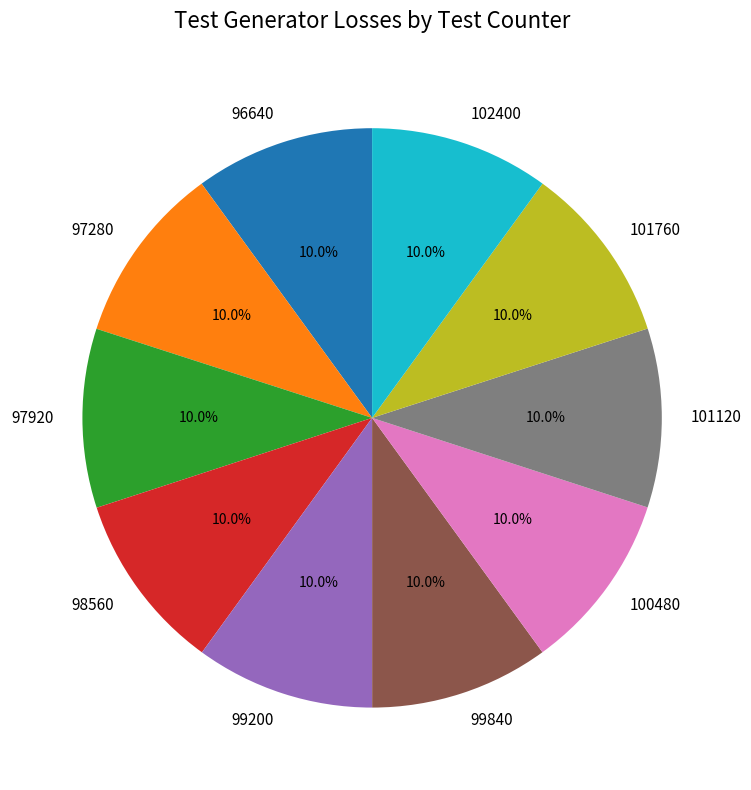

Does any single category account for the majority?

No